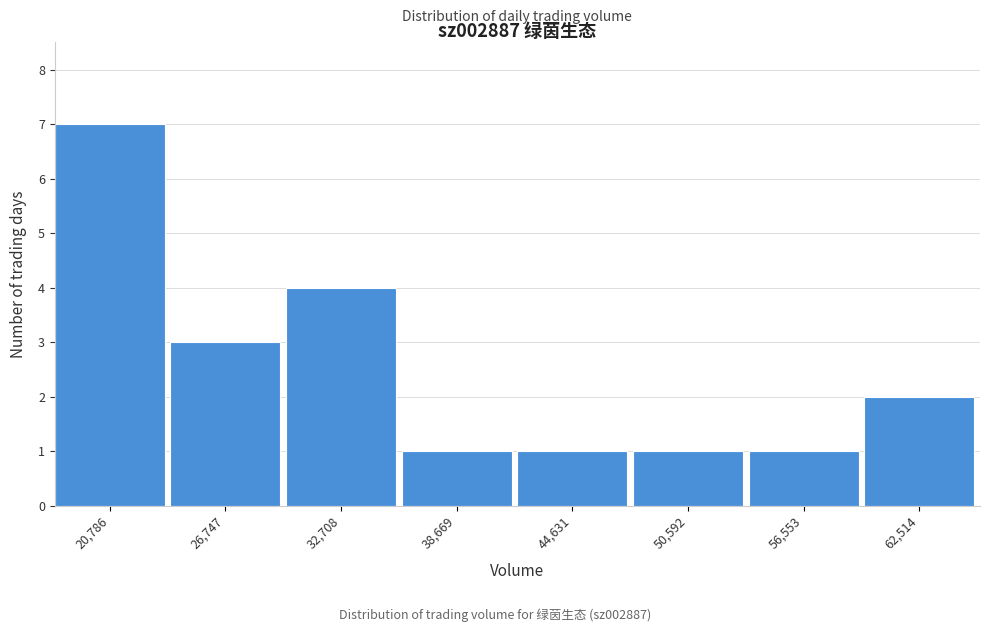

Reading right to left, list all the values displayed in this chart.

2	1	1	1	1	4	3	7